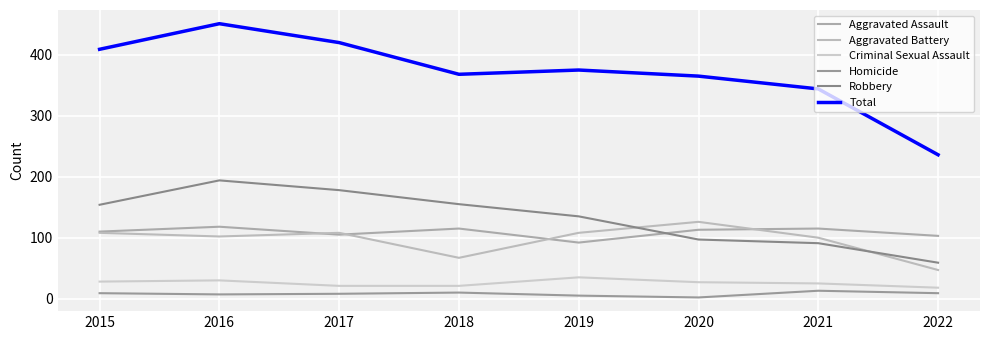

Does the chart display data point markers on the line(s)?

No